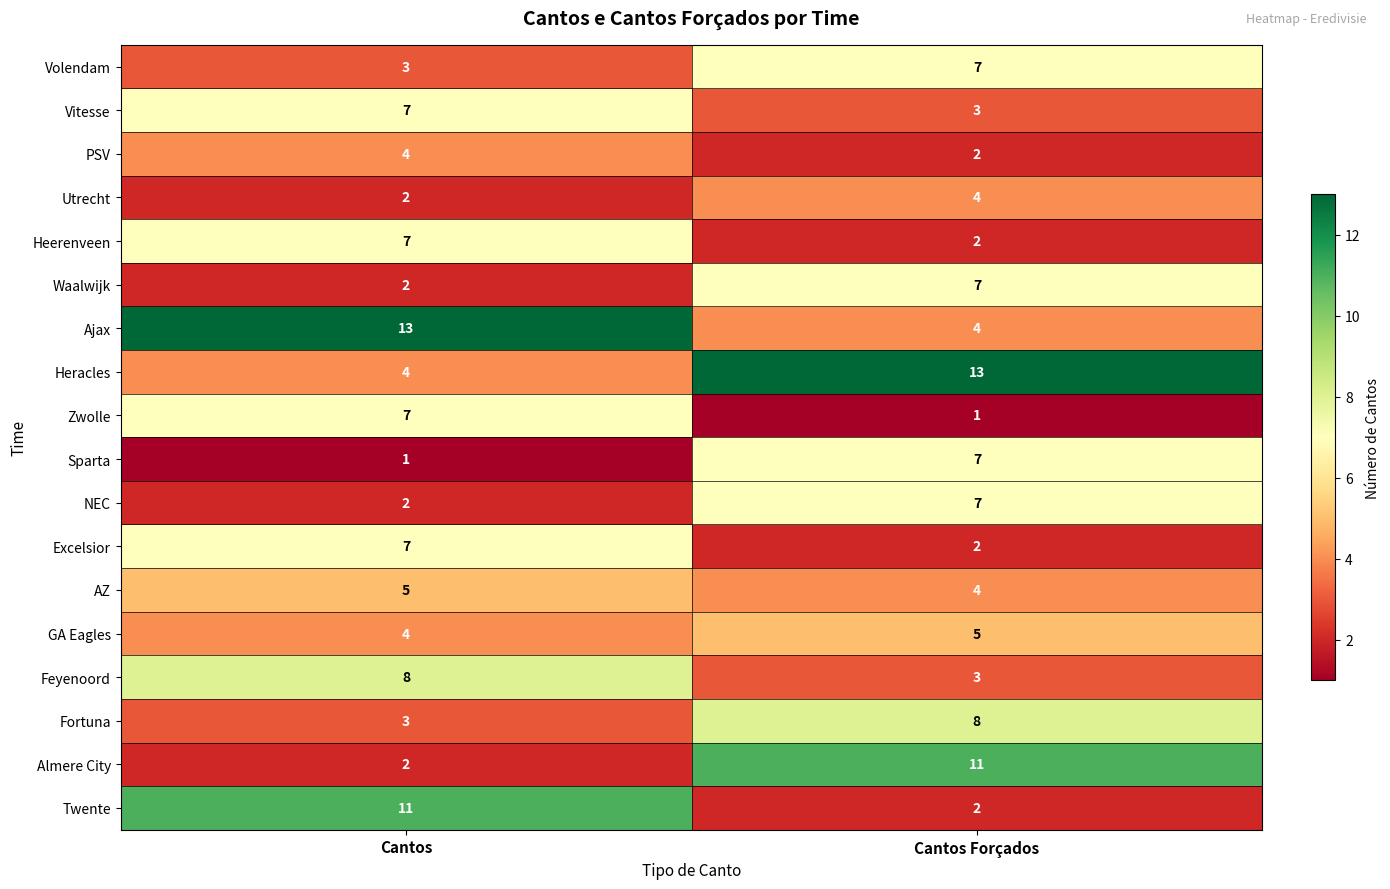

Which category has the lowest value in the Volendam series?

Cantos